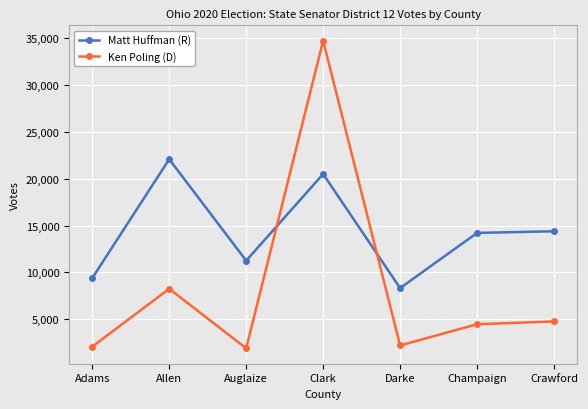

What is the difference between the second highest and second lowest values in the Ken Poling (D) series?

6175